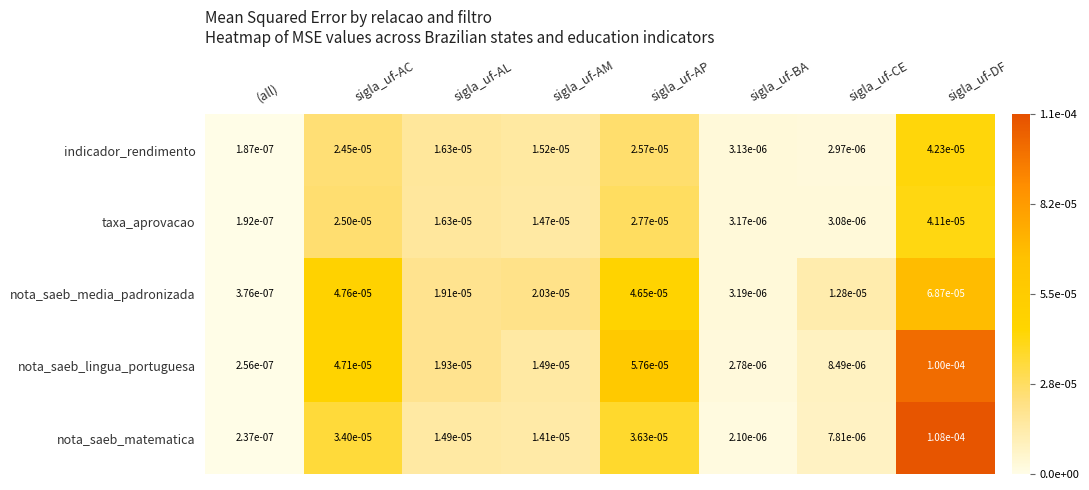

Which series changed the most between sigla_uf-AL and sigla_uf-AM?

nota_saeb_lingua_portuguesa